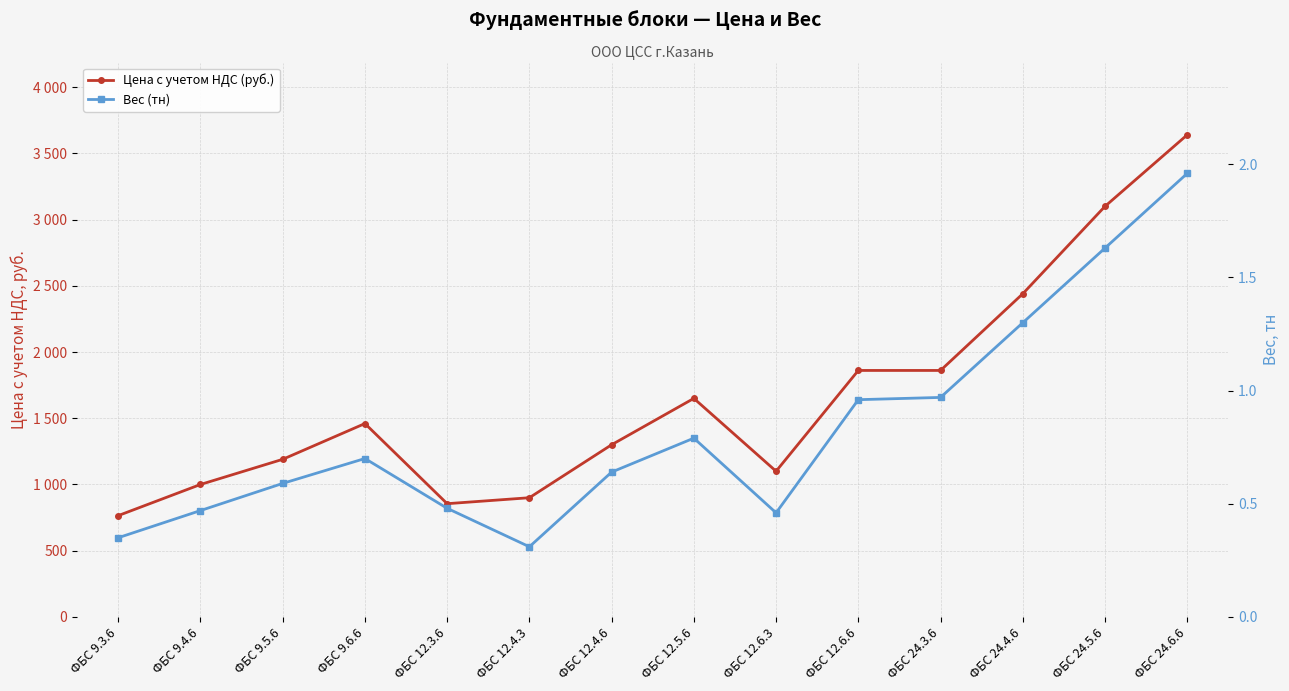

At which label is Вес (тн) closest to 1?

ФБС 24.3.6